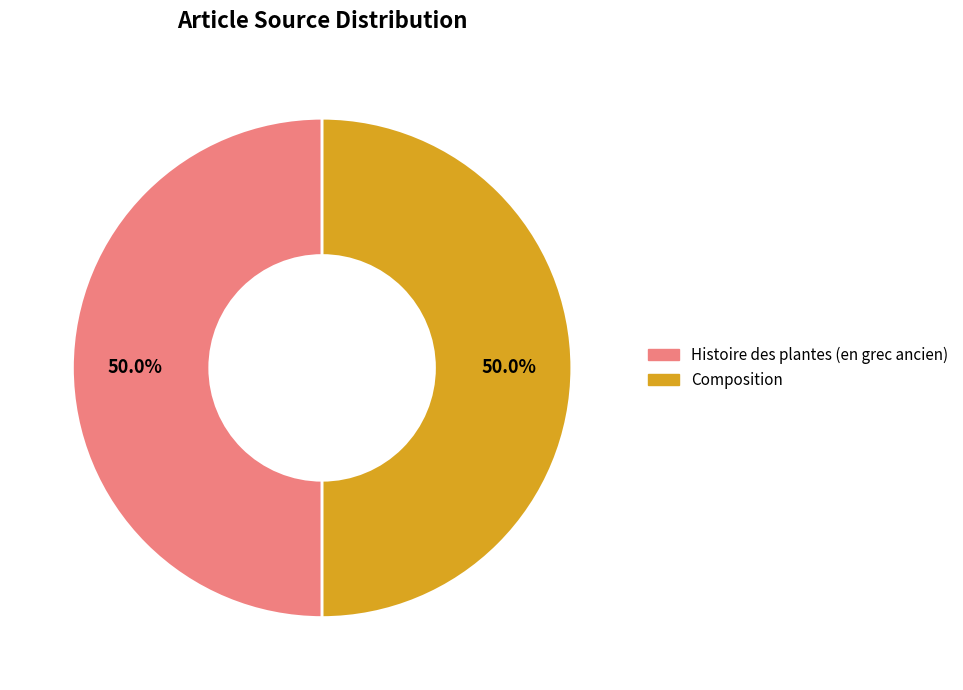

What is the total percentage of Histoire des plantes (en grec ancien) and Composition?

100.0%